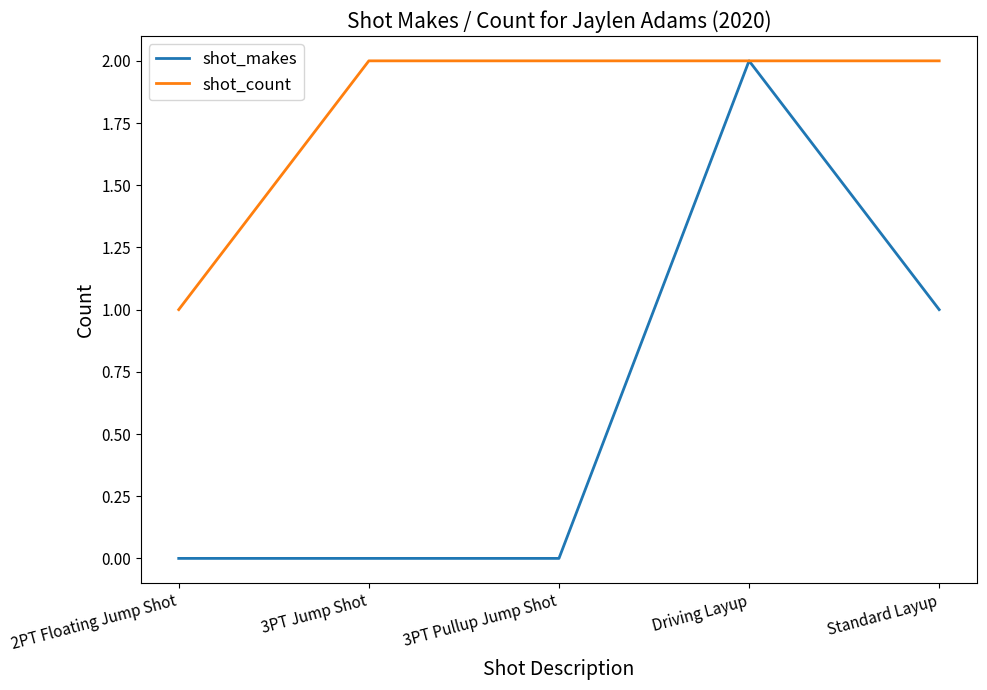

What position from the right is 3PT Pullup Jump Shot?

3